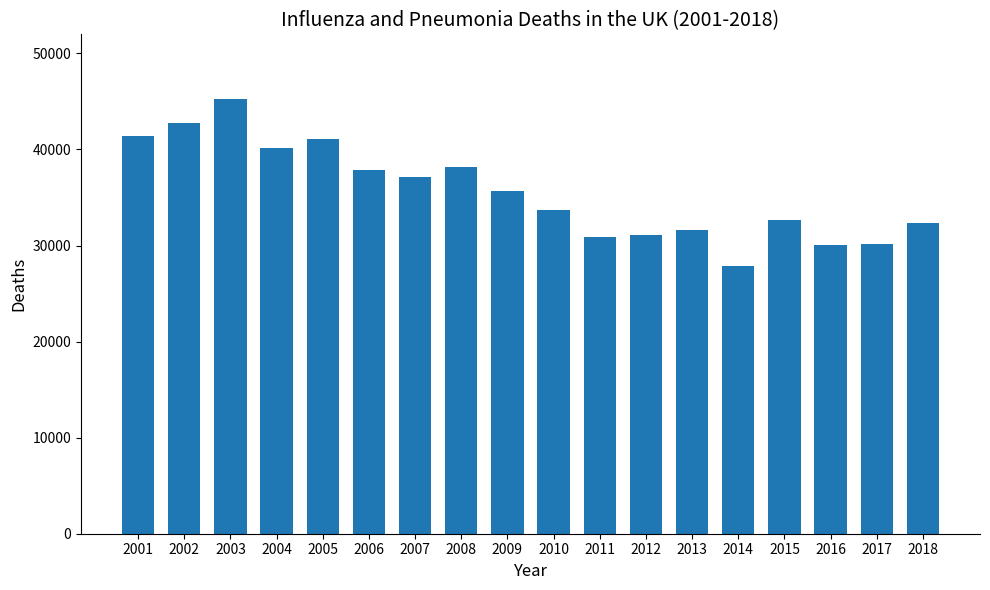

The value at 2015 is 44918. True or false?

False